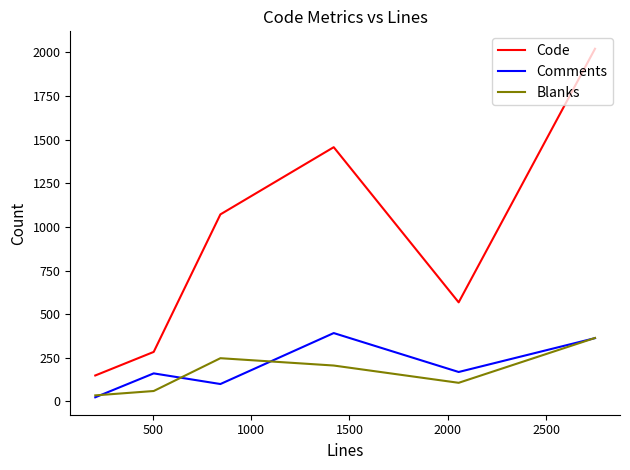

What is the greatest value displayed?

2021